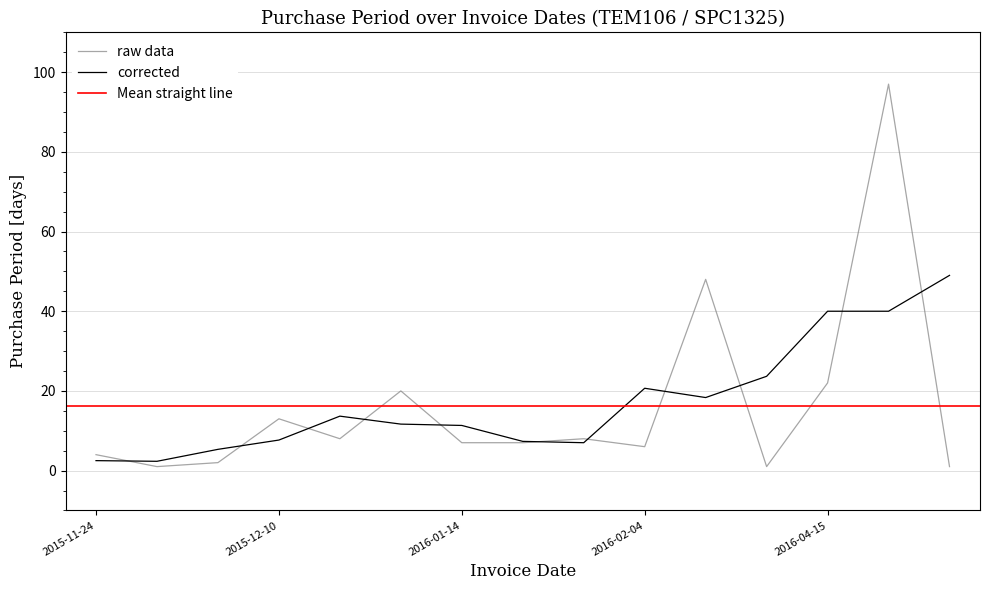

Reading right to left, what are all the values shown in this chart?

1	97	22	1	48	6	8	7	7	20	8	13	2	1	4